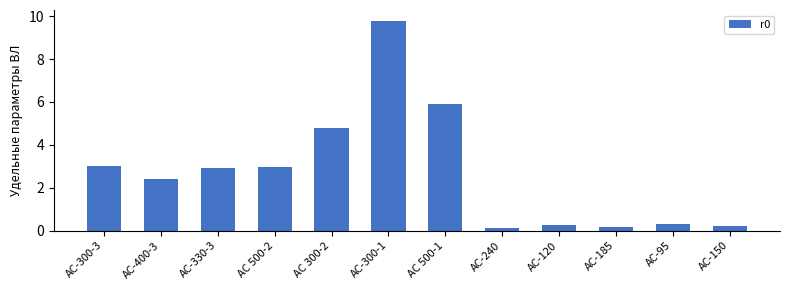

The chart shows a value of 0.2 at AC-150. True or false?

True